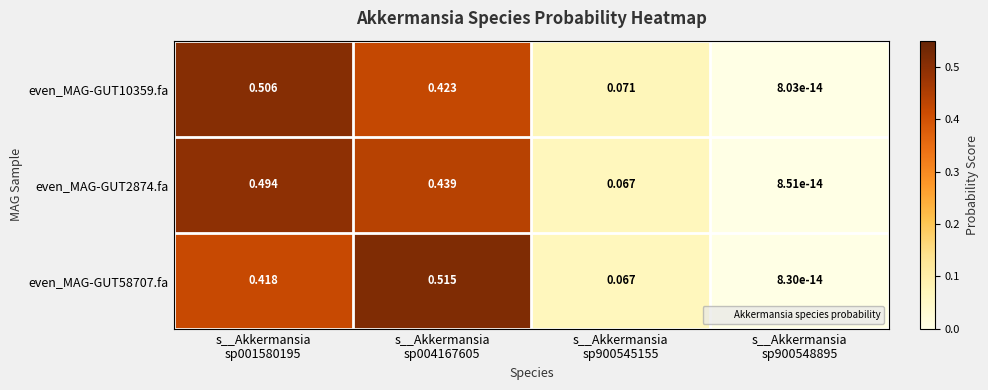

Reading left to right, what are all the values shown in this chart?

even_MAG-GUT10359.fa: s__Akkermansia
sp001580195=0.5	s__Akkermansia
sp004167605=0.4	s__Akkermansia
sp900545155=0.1	s__Akkermansia
sp900548895=0.0
even_MAG-GUT2874.fa: s__Akkermansia
sp001580195=0.5	s__Akkermansia
sp004167605=0.4	s__Akkermansia
sp900545155=0.1	s__Akkermansia
sp900548895=0.0
even_MAG-GUT58707.fa: s__Akkermansia
sp001580195=0.4	s__Akkermansia
sp004167605=0.5	s__Akkermansia
sp900545155=0.1	s__Akkermansia
sp900548895=0.0